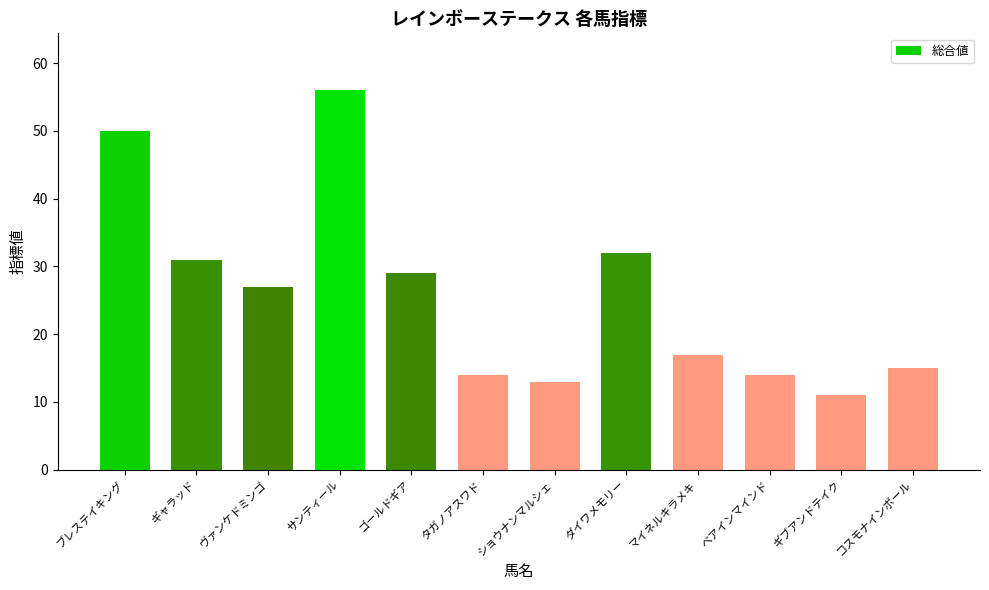

How many values are below 27?

6